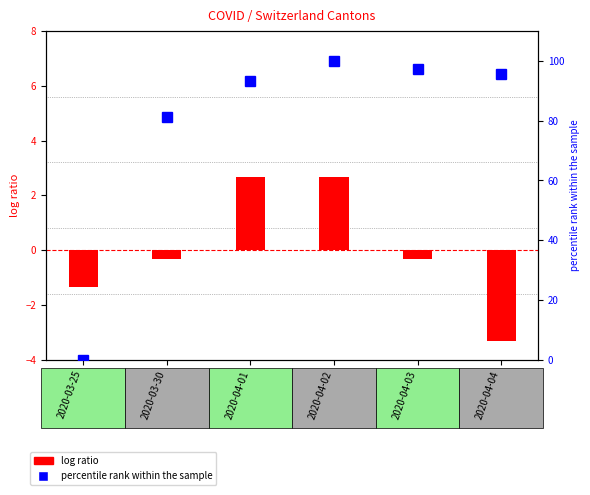

Is it true that percentile rank within the sample equals 39.5 at 2020-04-01?

False